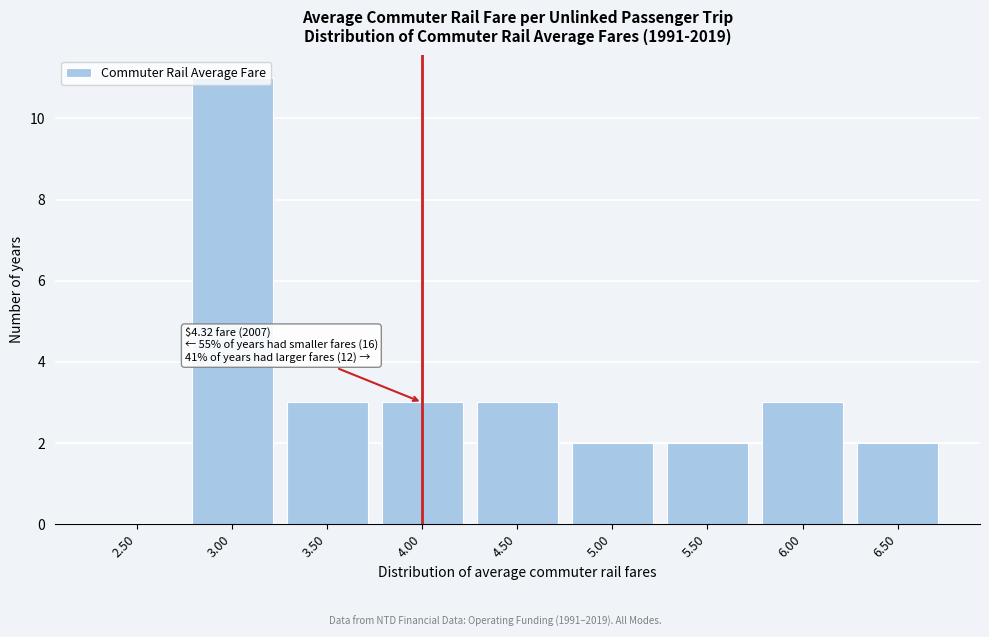

Which label corresponds to the largest value in the chart?

3.00